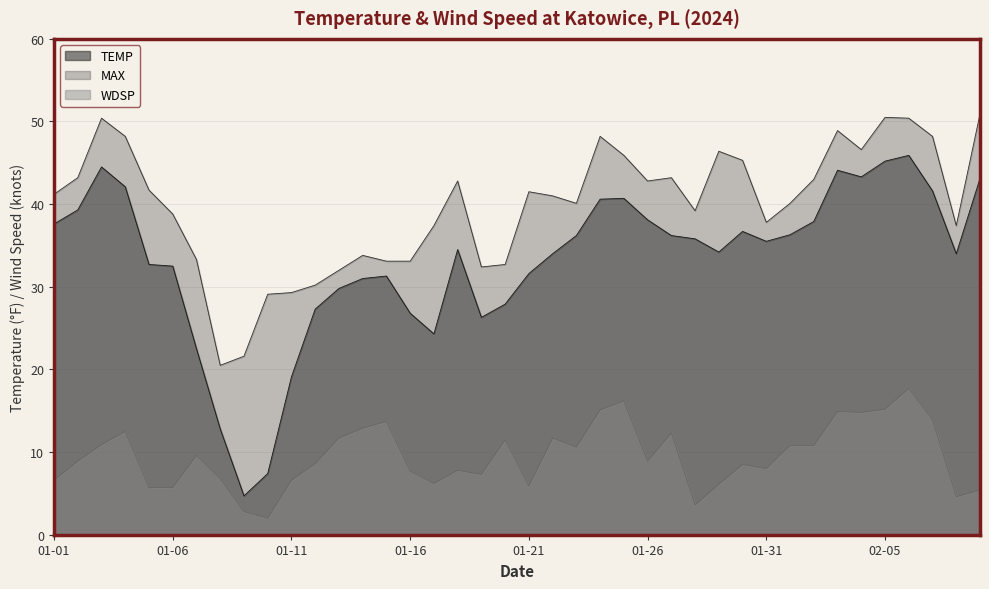

What is the difference between the maximum and minimum values in the TEMP series?

41.2